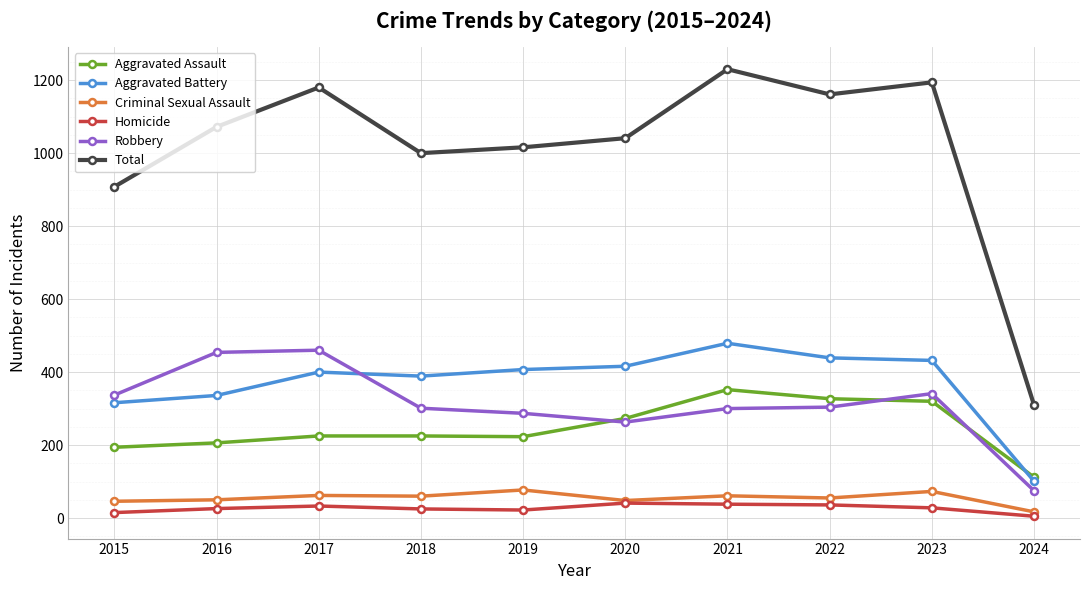

True or false: Criminal Sexual Assault and Robbery intersect in this chart.

False